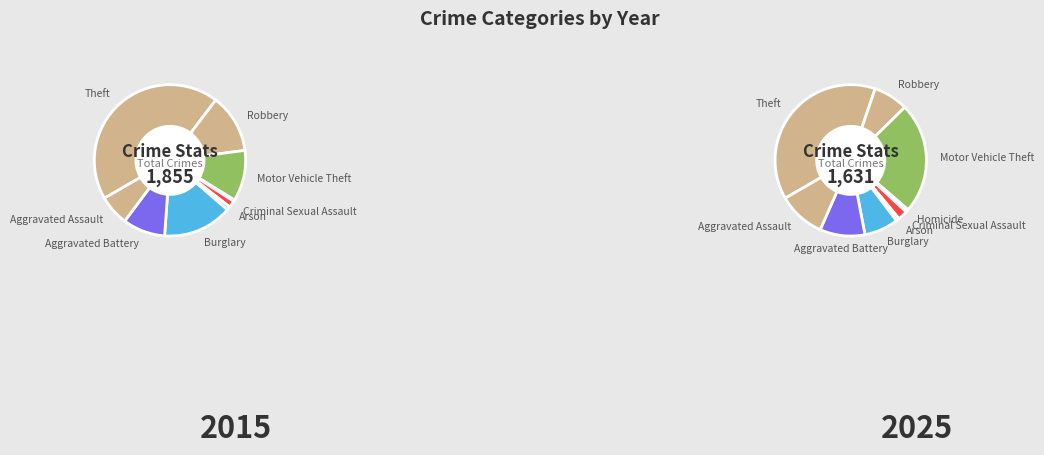

Rank the series by their maximum value, from lowest to highest.

values_2025, values_2015